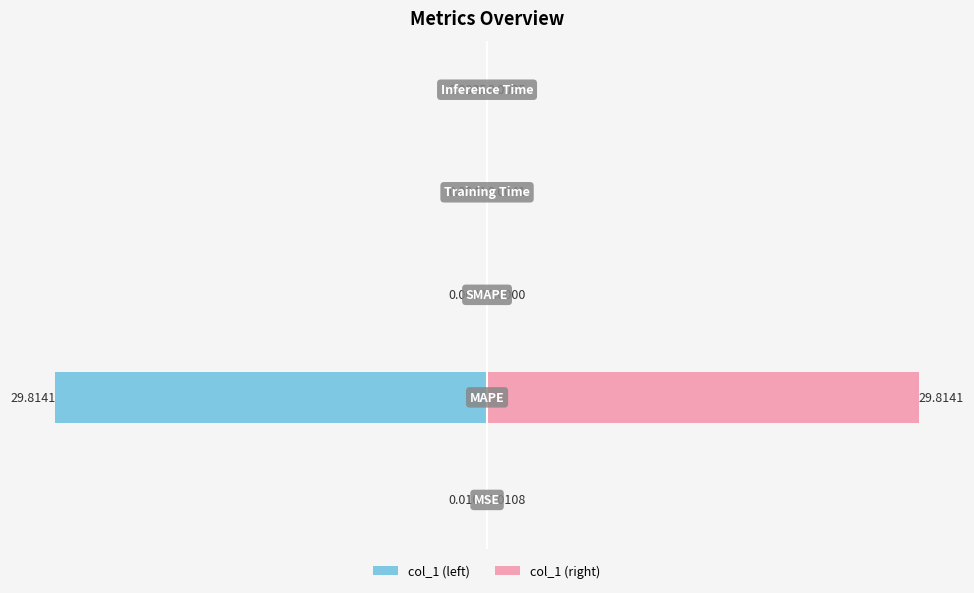

How many bars are there in each group?

2